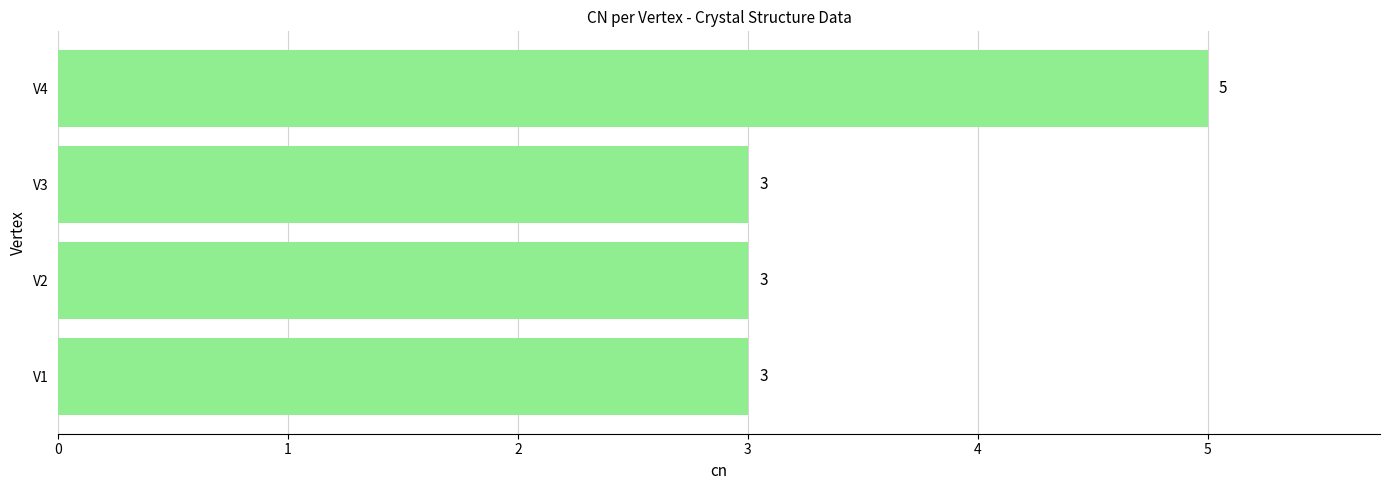

What is the smallest value displayed?

3